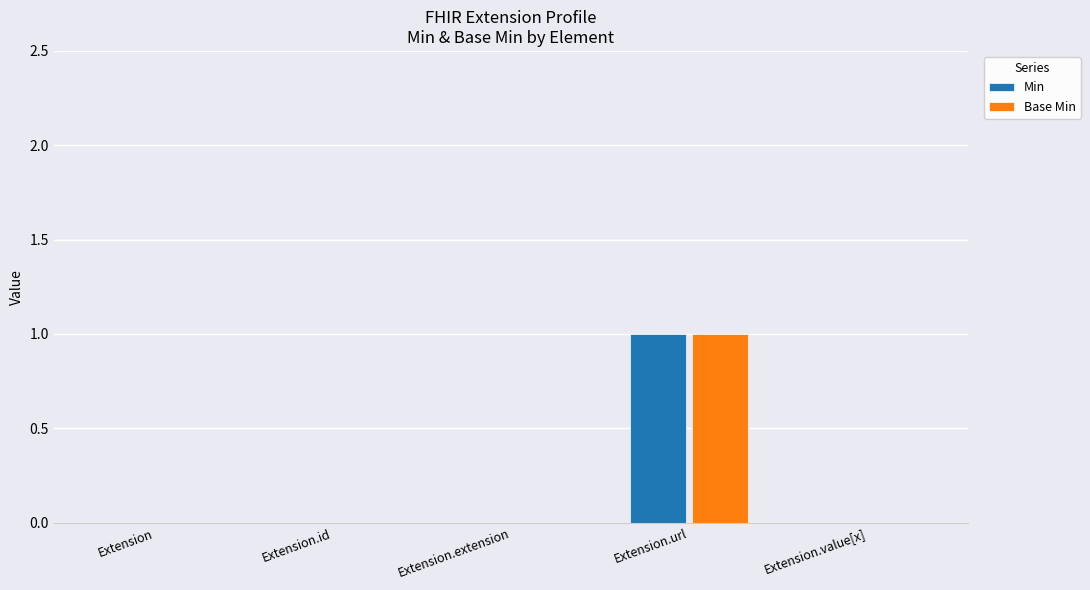

At which category is the sum across all series the highest?

Extension.url